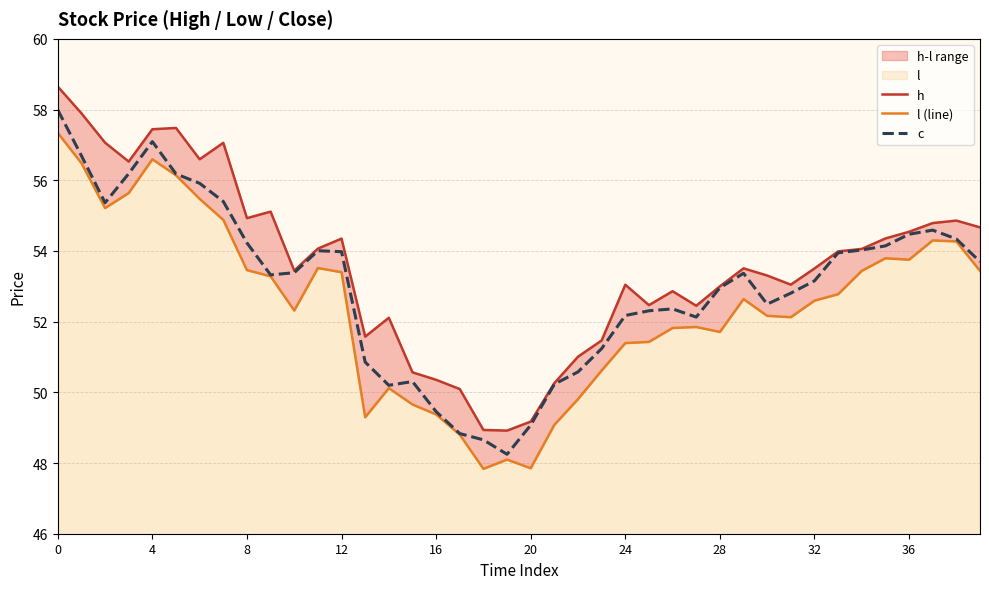

In c, how many points are higher than both neighbors (excluding endpoints)?

6